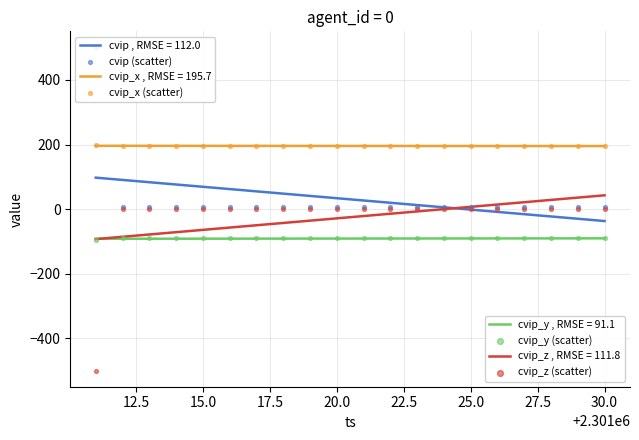

Which series has the largest total across all categories?

cvip_x (scatter)